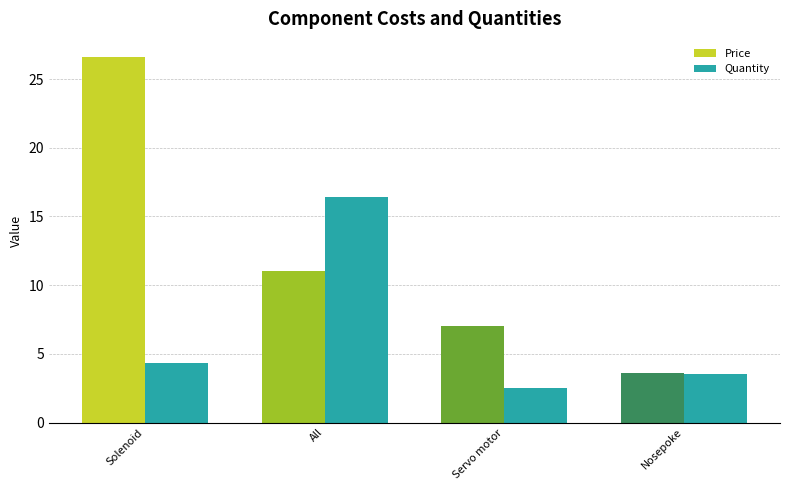

At which label is Price closest to 15?

All